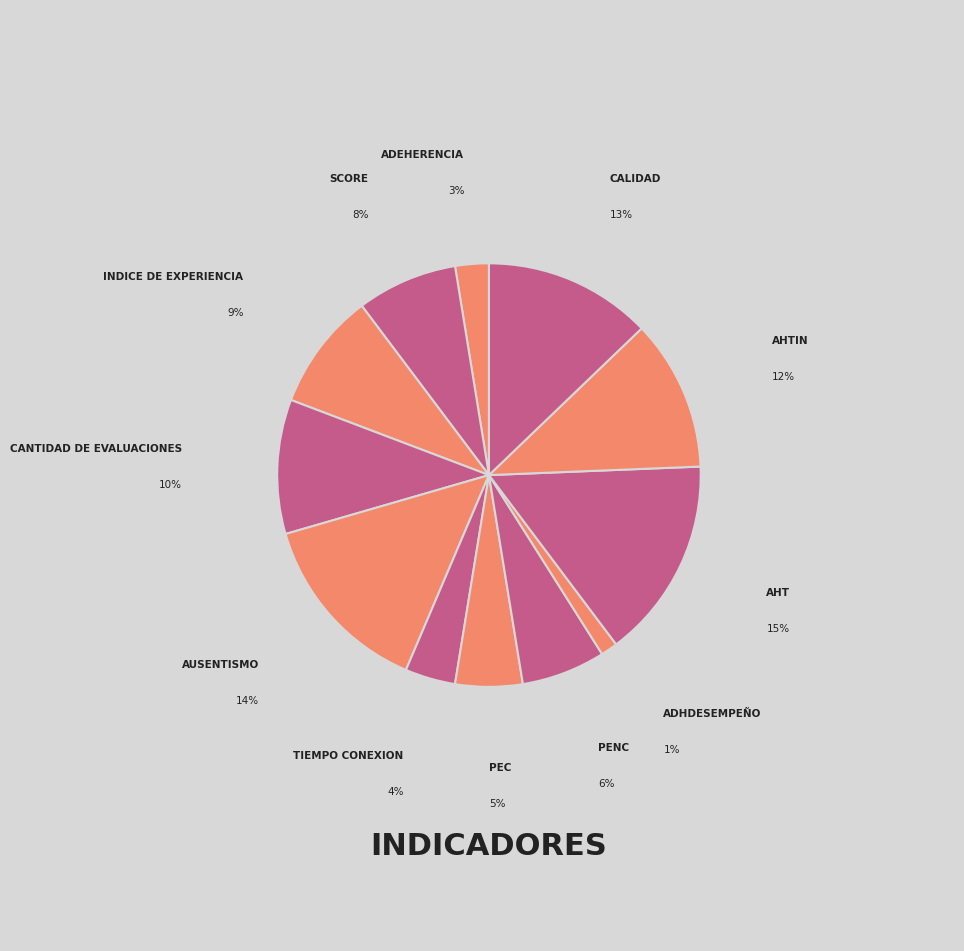

Combined, do PEC and SCORE account for over 50%?

No